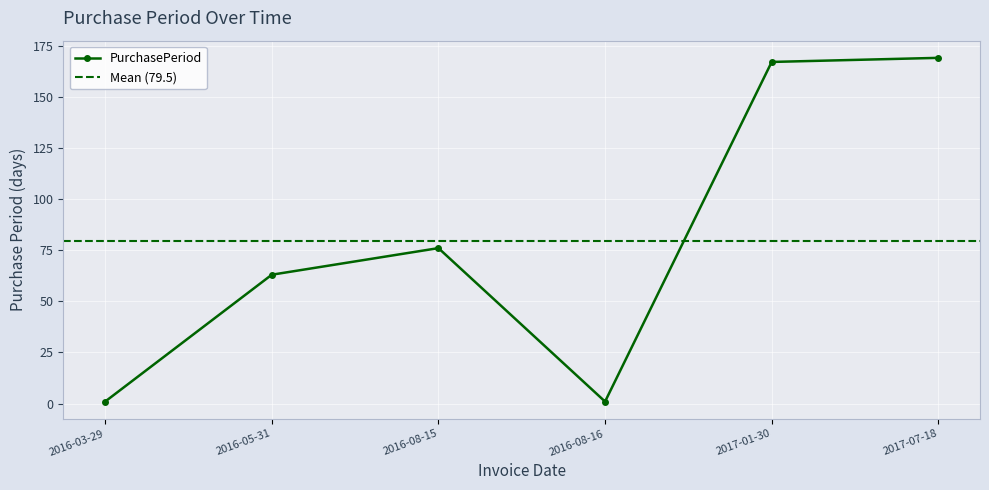

How many points are higher than both their immediate neighbors (excluding endpoints)?

1